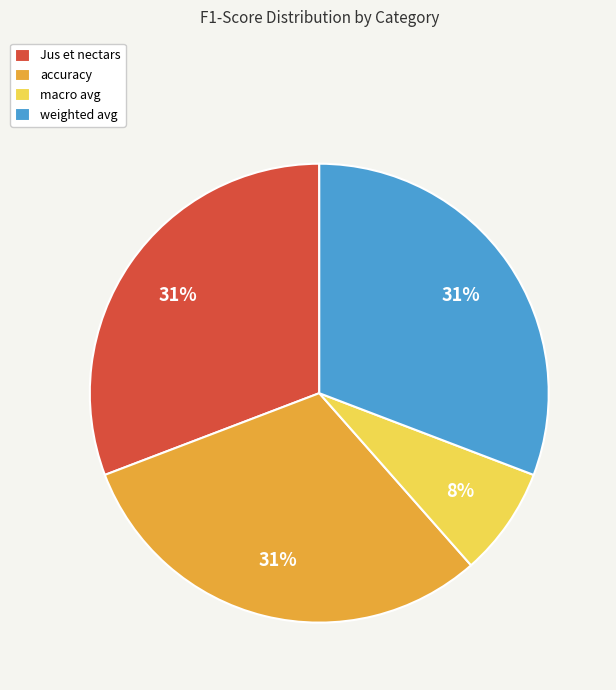

To the nearest percent, what is the difference between the largest and smallest slice percentages?

23%